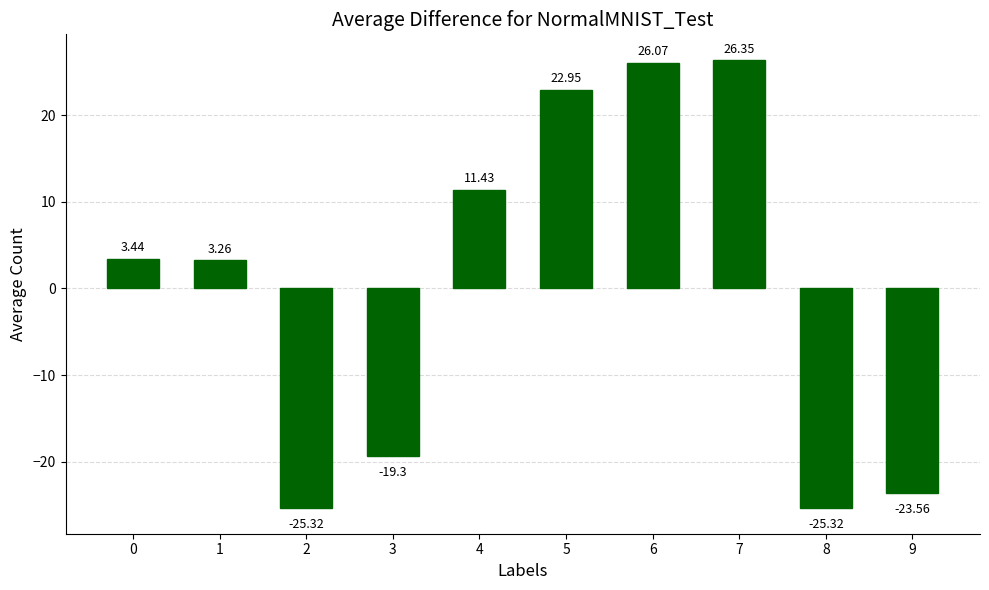

What is the change in value from 3 to 8?

-6.0